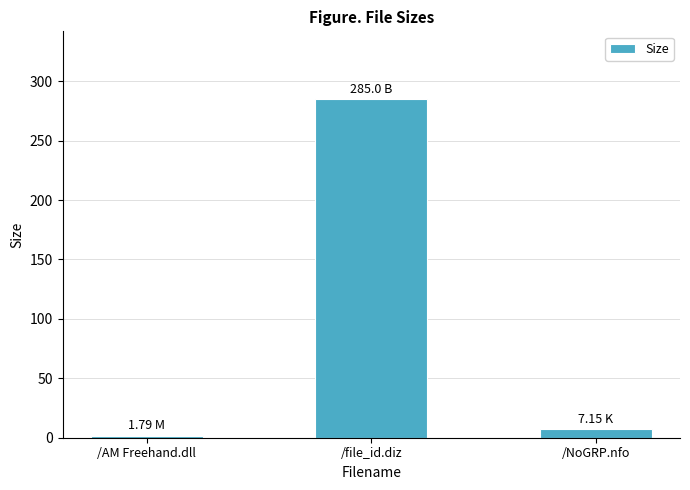

What is the minimum value shown in the chart?

1.8